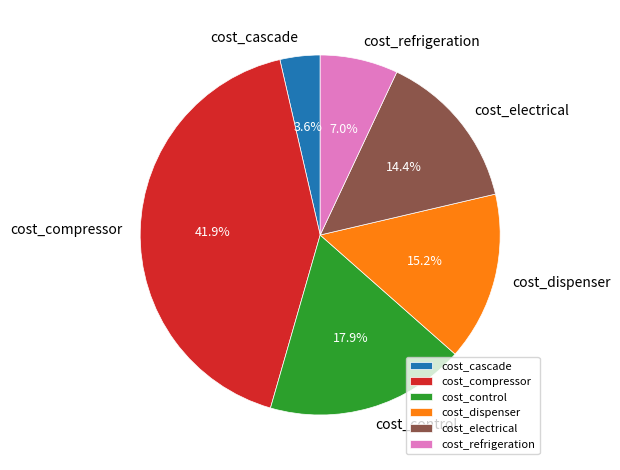

True or false: cost_electrical accounts for 29% of the total.

False